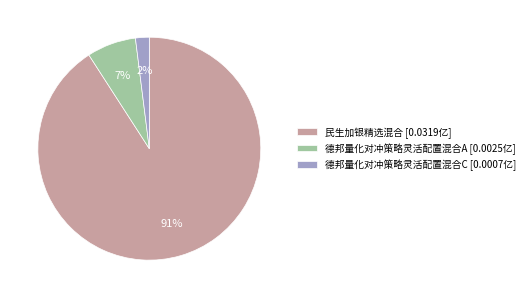

Is the sum of 德邦量化对冲策略灵活配置混合A [0.0025亿] and 民生加银精选混合 [0.0319亿] greater than half?

Yes